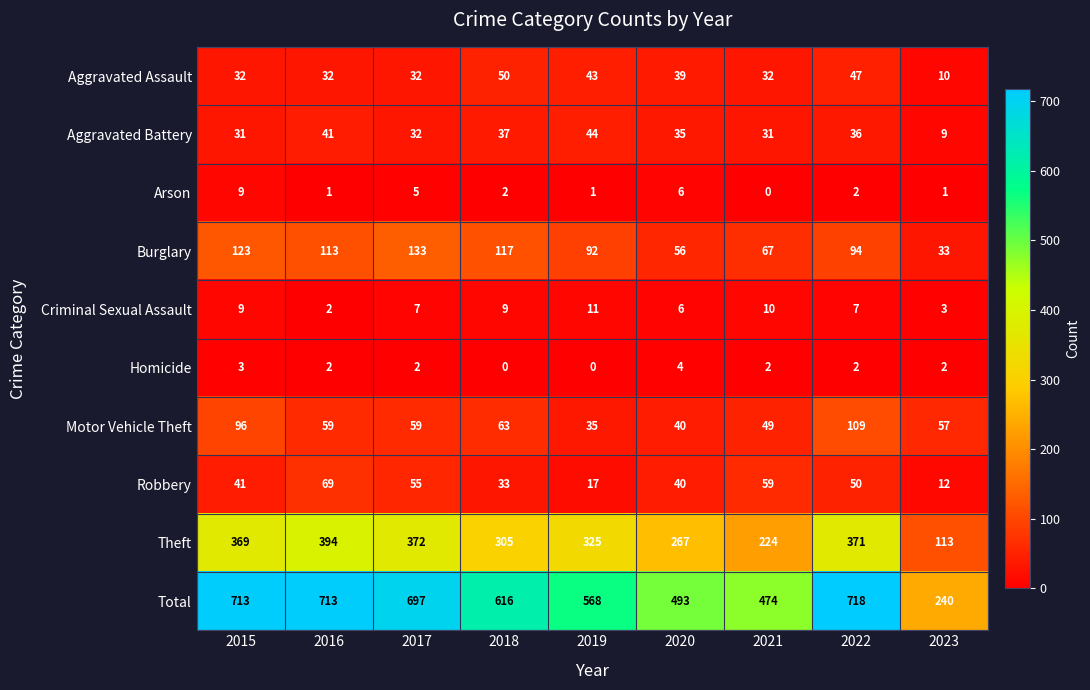

At which category is the sum across all series the highest?

2022